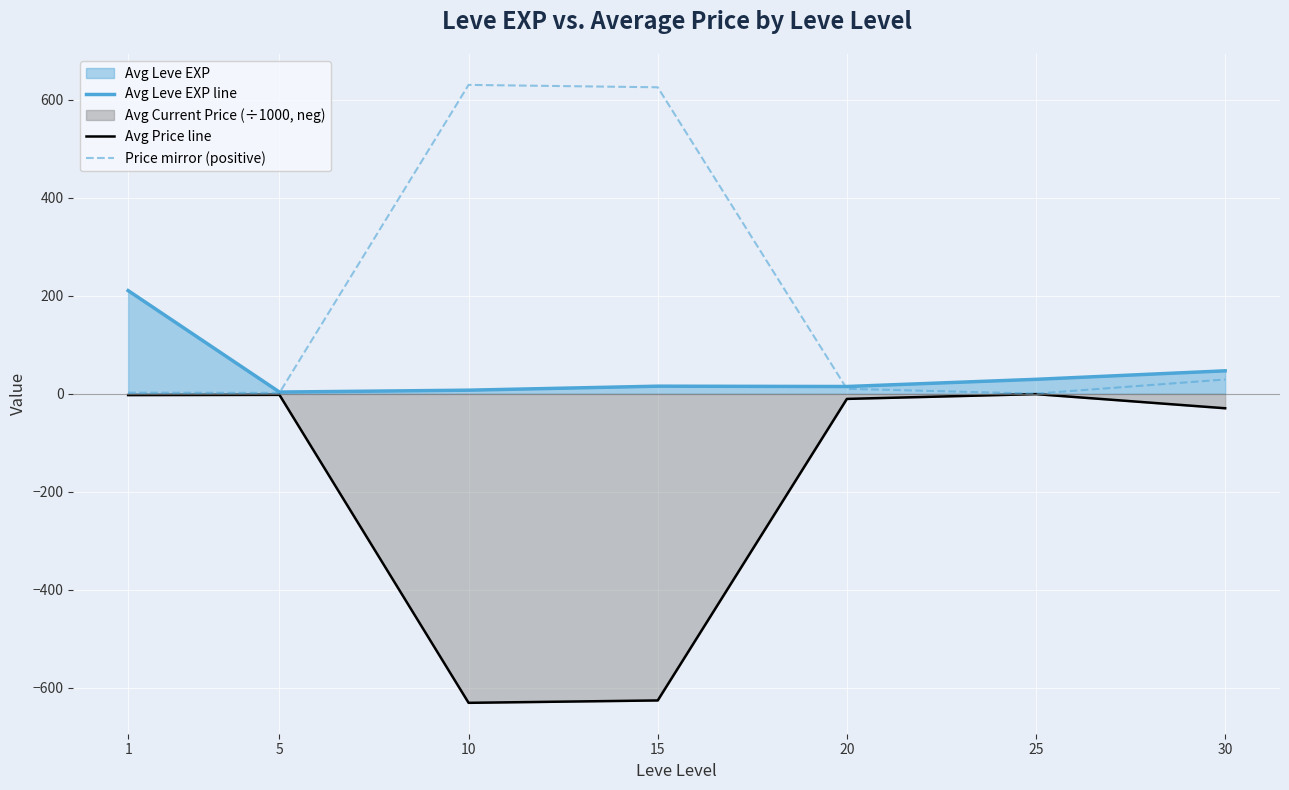

Does the chart display data point markers on the line(s)?

No